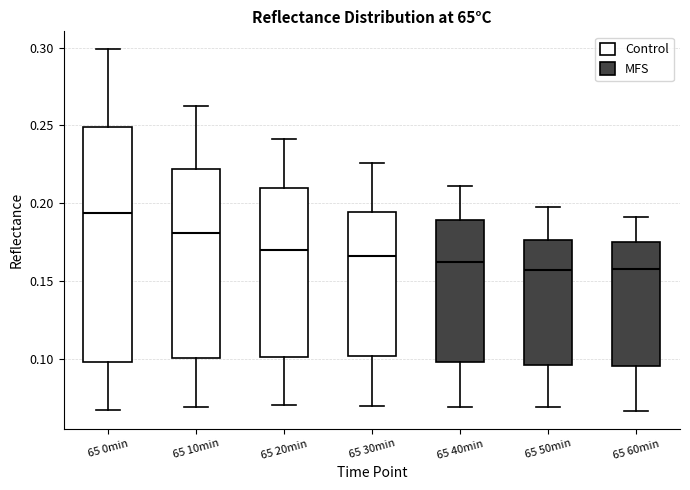

Comparing the boxes themselves (not the whiskers), which one is the tallest?

65 0min